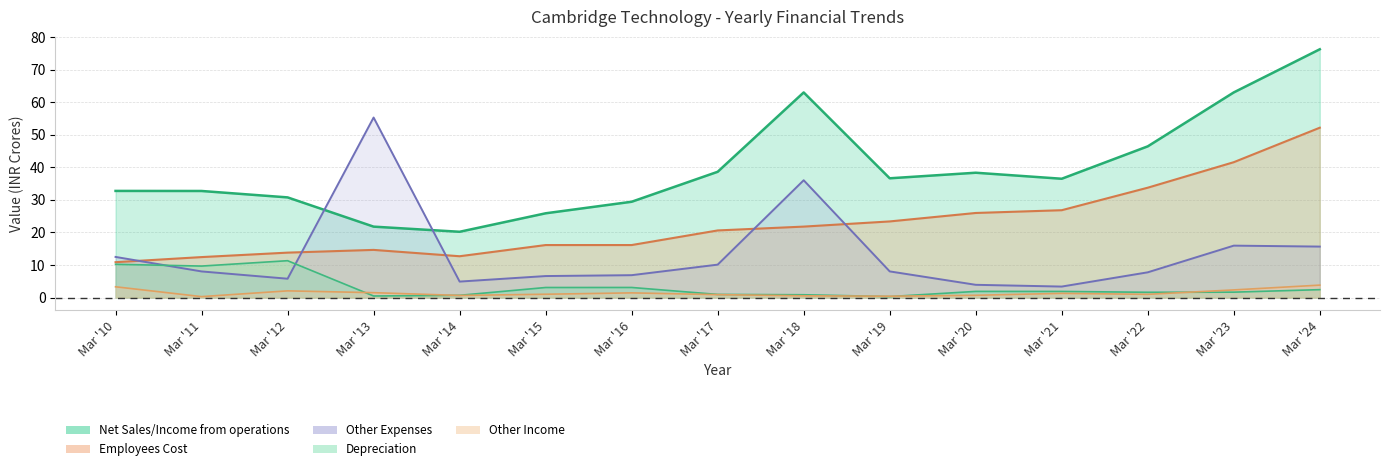

Does the chart display data point markers on the line(s)?

No